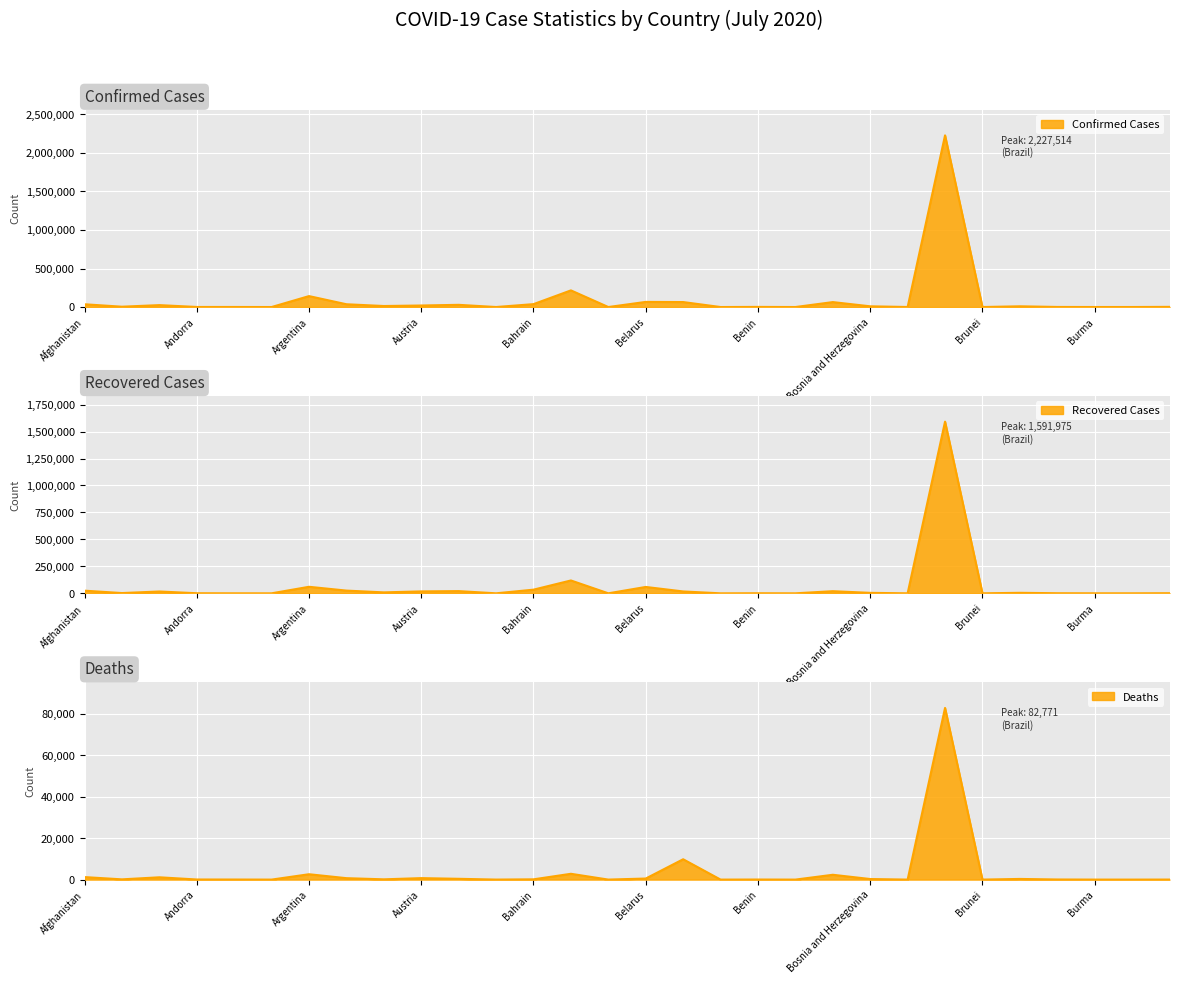

Reading left to right, extract all data points from this chart.

Confirmed: Afghanistan=35915	Albania=4358	Algeria=24872	Andorra=889	Angola=812	Antigua and Barbuda=76	Argentina=141900	Armenia=36162	Australia=13306	Austria=19929	Azerbaijan=28633	Bahamas=219	Bahrain=37637	Bangladesh=216110	Barbados=106	Belarus=66521	Belgium=64627	Belize=43	Benin=1690	Bhutan=92	Bolivia=64135	Bosnia and Herzegovina=9462	Botswana=522	Brazil=2227514	Brunei=141	Bulgaria=9584	Burkina Faso=1066	Burma=343	Burundi=345	Cabo Verde=2154
Recovered: Afghanistan=24538	Albania=2463	Algeria=16983	Andorra=803	Angola=221	Antigua and Barbuda=58	Argentina=60531	Armenia=25244	Australia=8775	Austria=17849	Azerbaijan=20443	Bahamas=91	Bahrain=33894	Bangladesh=119208	Barbados=94	Belarus=59061	Belgium=17347	Belize=23	Benin=782	Bhutan=83	Bolivia=19721	Bosnia and Herzegovina=4367	Botswana=48	Brazil=1591975	Brunei=138	Bulgaria=4643	Burkina Faso=917	Burma=280	Burundi=270	Cabo Verde=1132
Deaths: Afghanistan=1211	Albania=120	Algeria=1111	Andorra=52	Angola=33	Antigua and Barbuda=3	Argentina=2588	Armenia=688	Australia=133	Austria=711	Azerbaijan=385	Bahamas=11	Bahrain=130	Bangladesh=2801	Barbados=7	Belarus=513	Belgium=9808	Belize=2	Benin=34	Bhutan=0	Bolivia=2328	Bosnia and Herzegovina=274	Botswana=1	Brazil=82771	Brunei=3	Bulgaria=321	Burkina Faso=53	Burma=6	Burundi=1	Cabo Verde=21